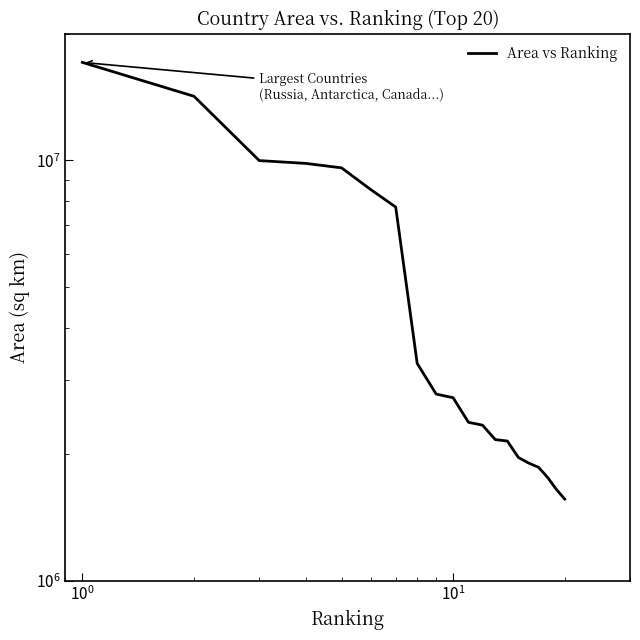

How many lines are shown in the chart?

1